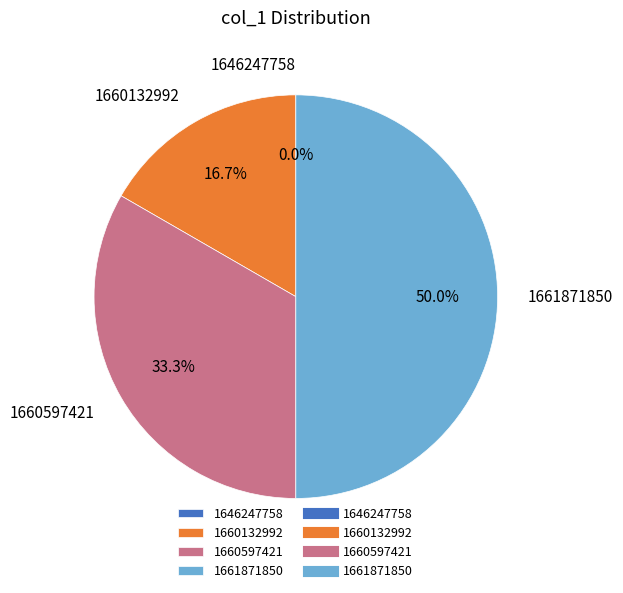

Which slice is the largest?

1661871850